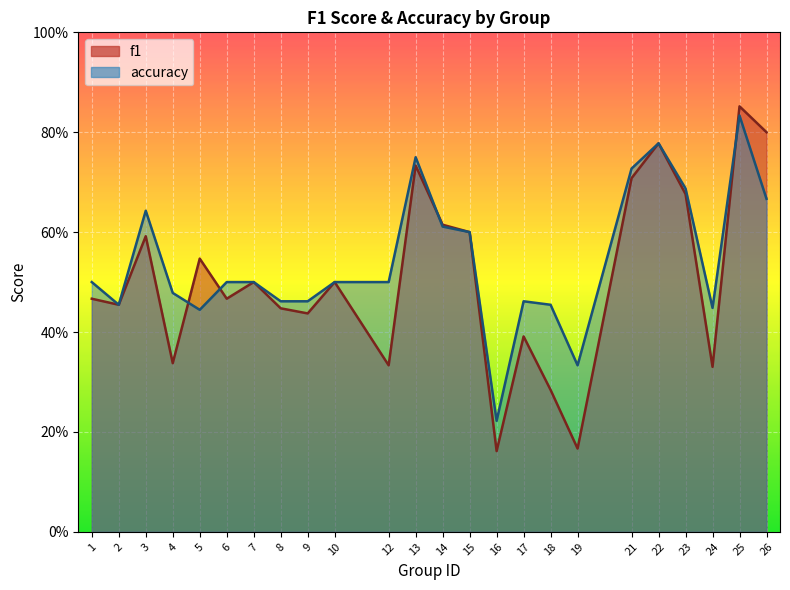

Does the chart display data point markers on the line(s)?

No